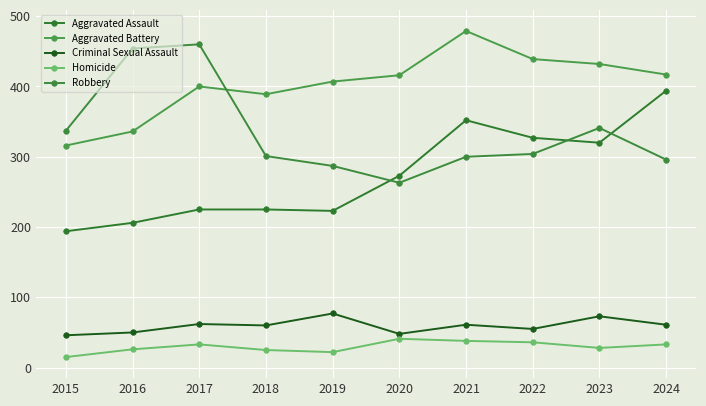

Which has a higher value, 2016 or 2017?

2017